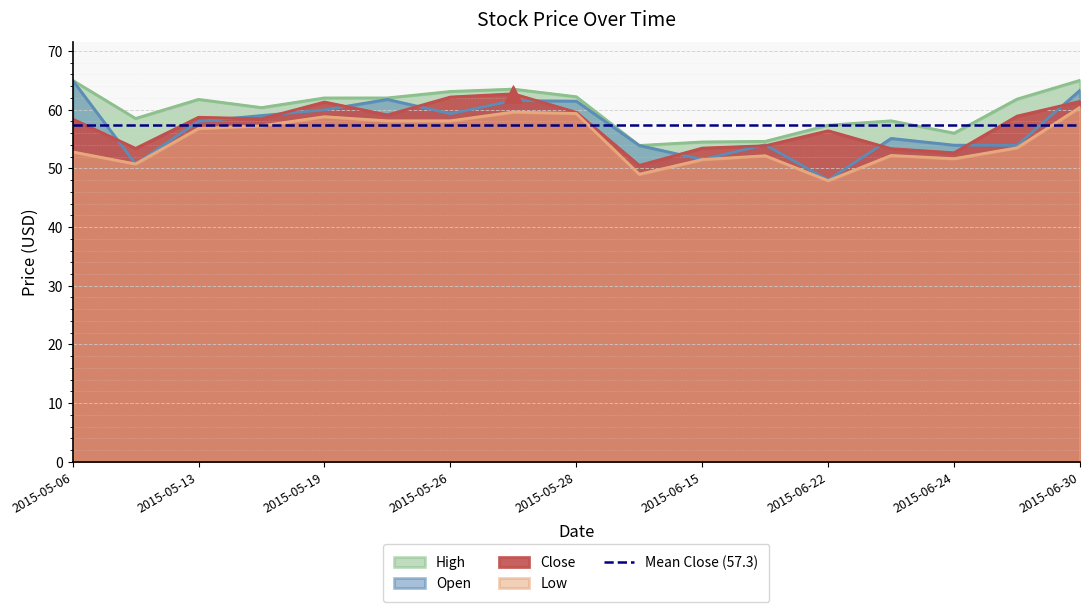

Which series reaches the minimum Y coordinate?

Low